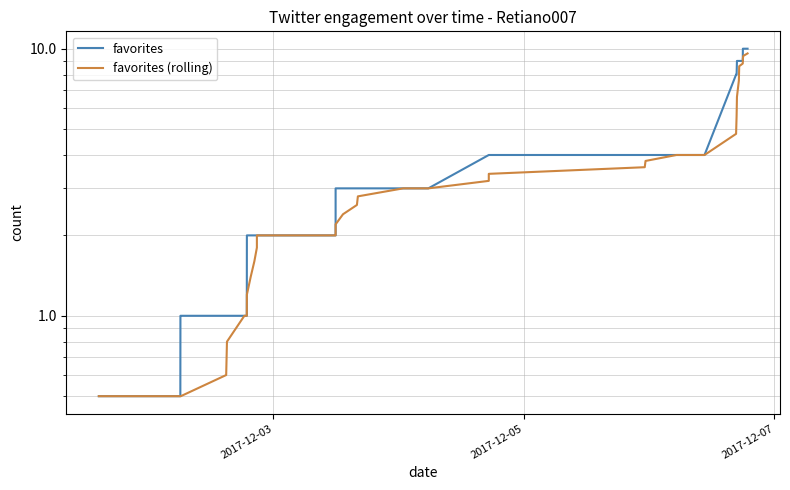

True or false: favorites and favorites (rolling) intersect in this chart.

False